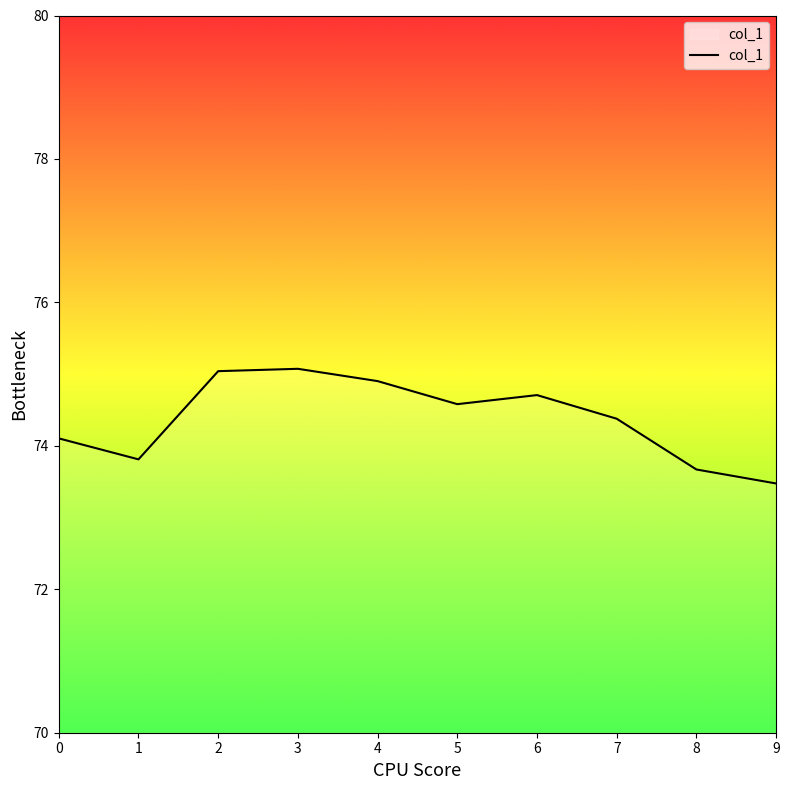

What is the greatest value displayed?

75.1